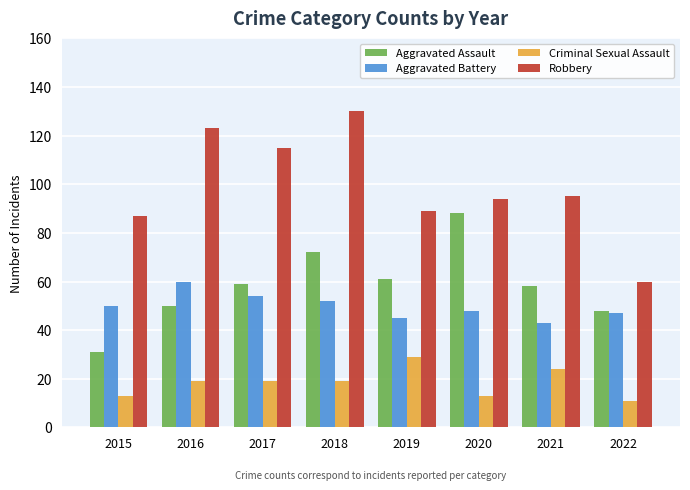

Rank the series by their maximum value, from lowest to highest.

Criminal Sexual Assault, Aggravated Battery, Aggravated Assault, Robbery